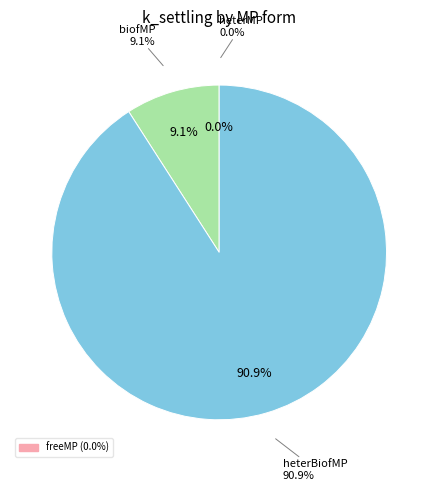

Is it true that freeMP is 0% of the pie?

True